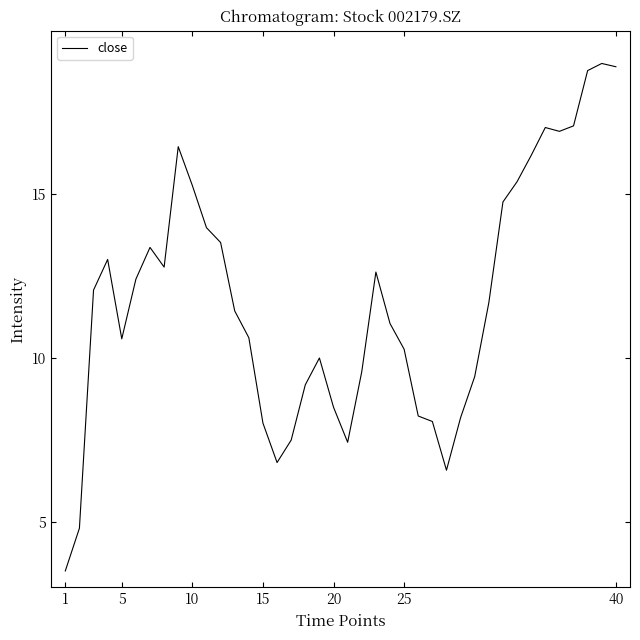

What is the difference between the maximum and minimum values?

15.5